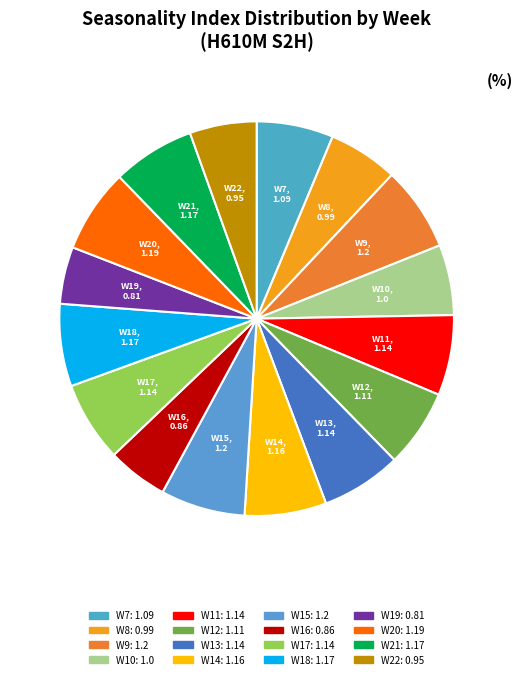

What is the ratio of the value at W16 to the value at W11?

0.8